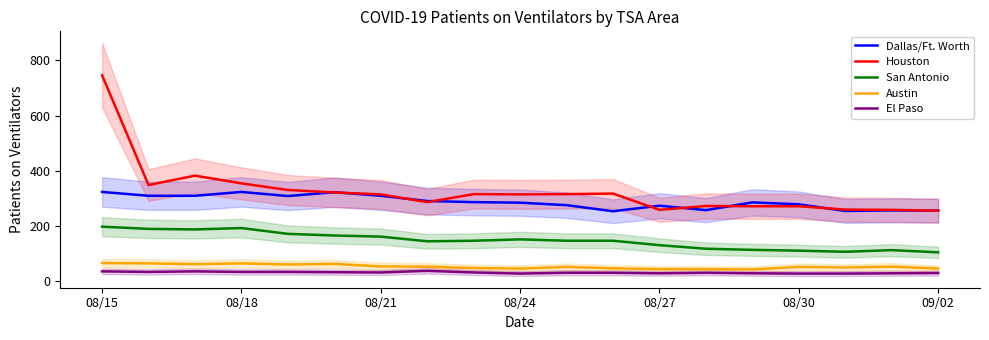

At which category is the sum across all series the highest?

08/15